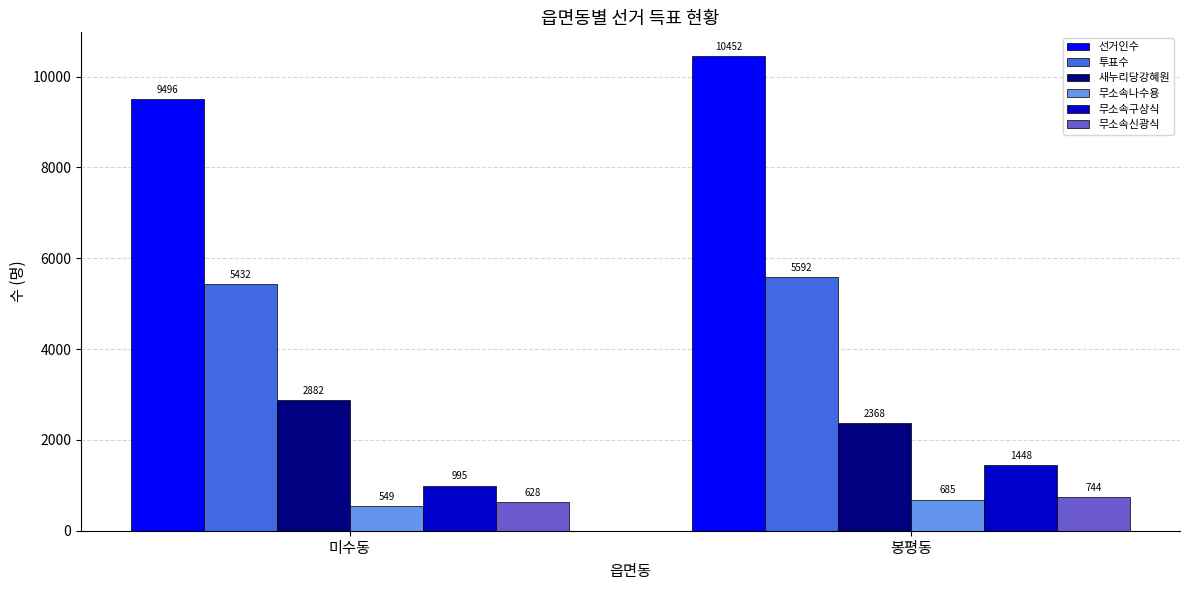

The 선거인수 series shows 10452 at 봉평동. True or false?

True